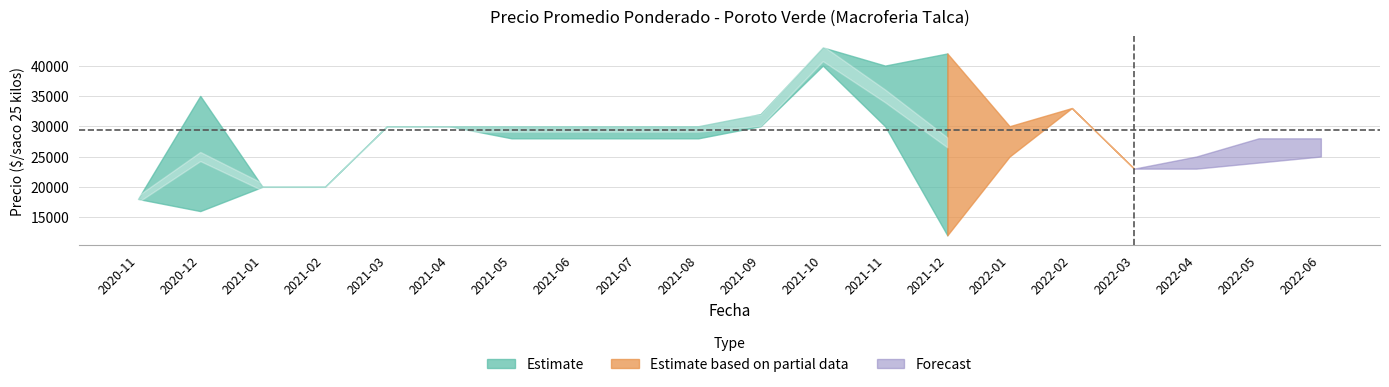

At how many categories does at least one series exceed 19397?

19